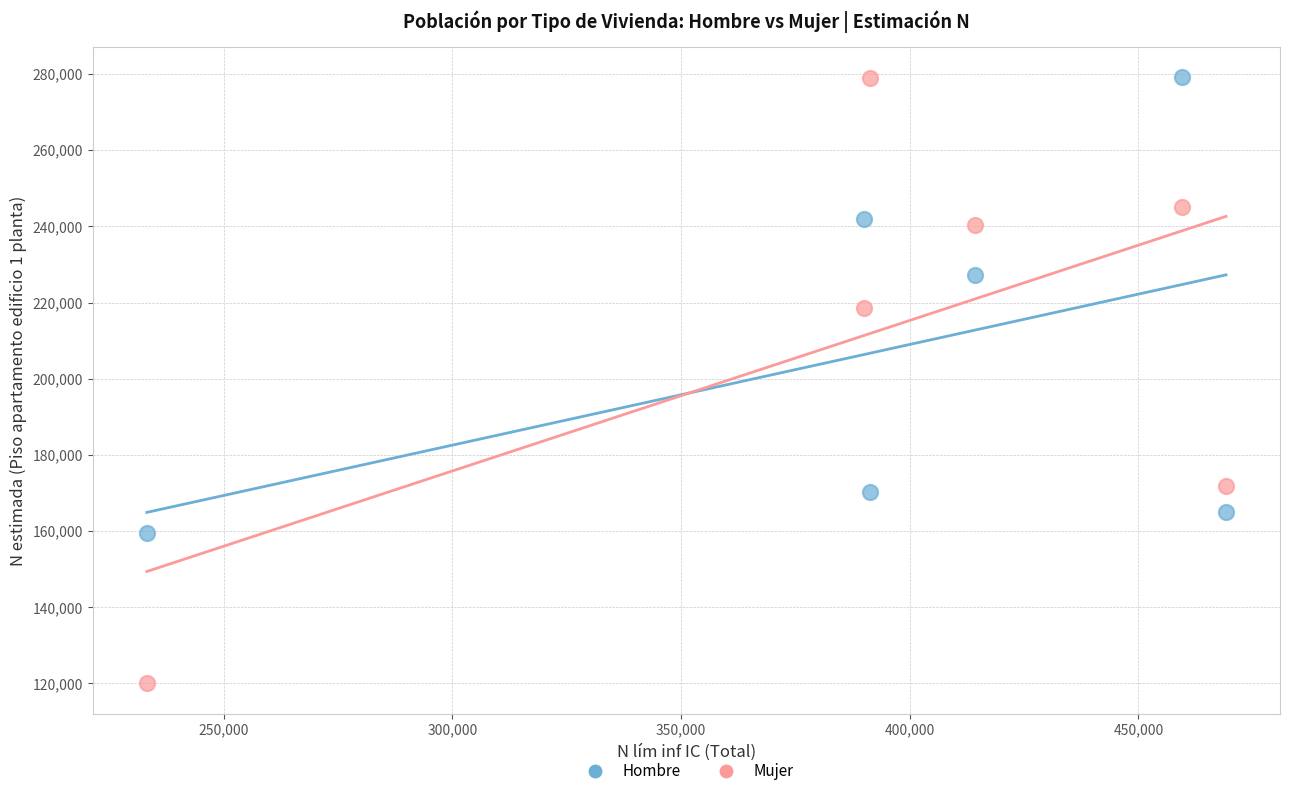

Which series has the largest Y range (max minus min)?

Mujer